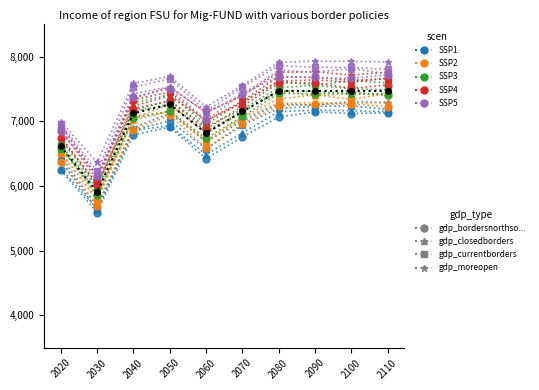

What is the minimum value for SSP5?

6159.6